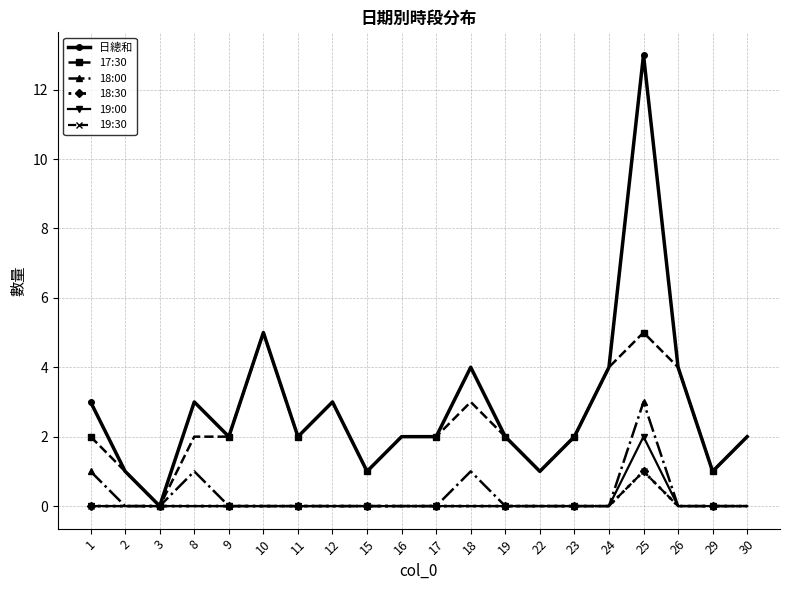

Is this an area chart (filled region under the line)?

No